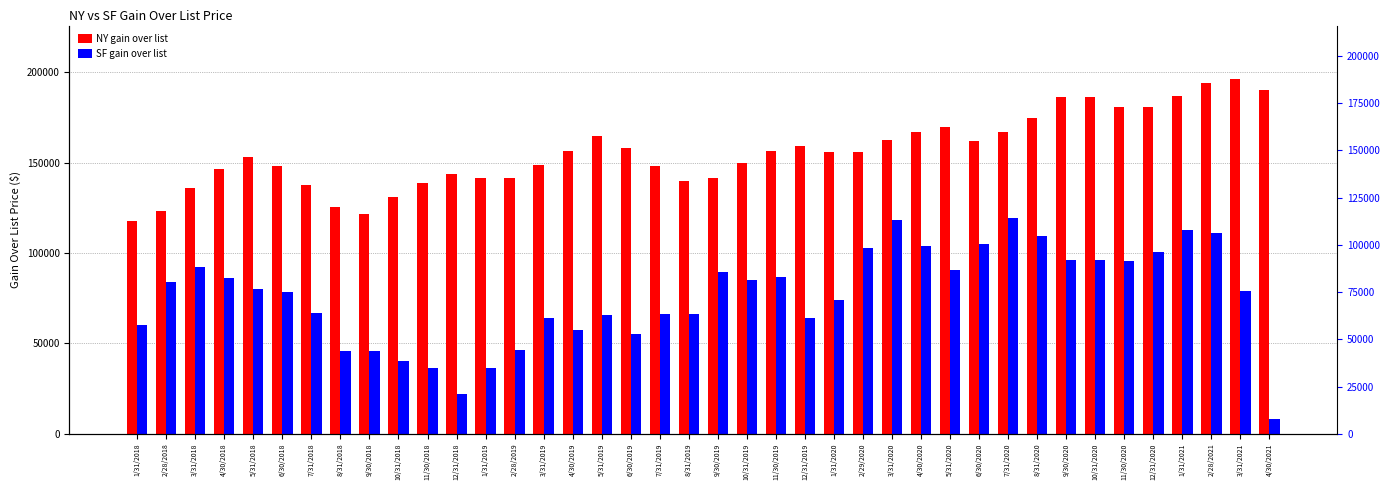

What position from the right is 12/31/2018?

29